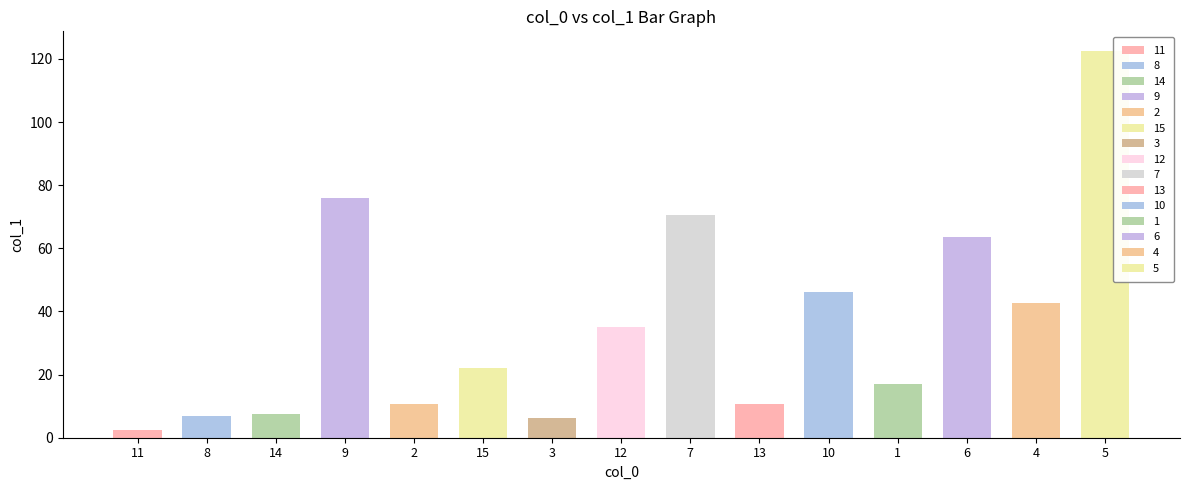

What is the value of the 6th bar from the left?

22.1